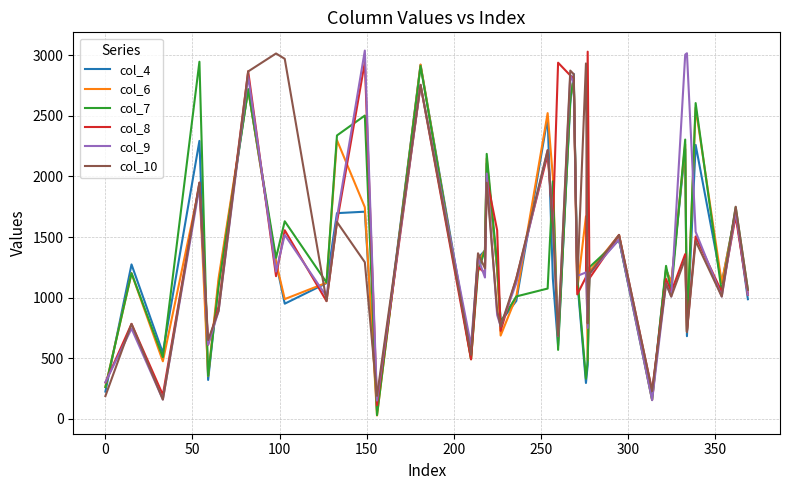

Reading left to right, list all the values displayed in this chart.

col_4: 225	1274	544	2293	321	1124	2717	1291	950	1120	1697	1709	68	2920	531	1328	1388	2107	1235	802	973	2485	1156	605	2603	2846	1142	296	445	1214	1479	194	1232	1123	2226	682	2260	1120	1714	987
col_6: 264	1201	475	1919	354	1160	2718	1292	988	1123	2299	1746	28	2923	492	1289	1391	2149	1237	687	1008	2522	1997	645	2642	2806	1066	1671	481	1215	1517	156	1233	1122	2265	721	2567	1122	1708	1026
col_7: 262	1202	509	2946	355	1093	2719	1328	1630	1125	2338	2502	31	2911	493	1213	1394	2186	1274	800	1010	1075	1959	569	2643	2809	1180	332	482	1251	1478	158	1262	1046	2304	720	2605	1046	1746	1063
col_8: 300	784	198	1949	613	928	2868	1177	1556	971	1623	2943	113	2753	491	1253	1204	1986	1556	726	1159	2179	1616	2938	2833	2807	1027	1169	3029	1159	1516	232	1154	1047	1359	720	1505	1047	1671	1025
col_9: 302	745	160	1911	612	890	2827	1215	1518	1010	1661	3038	151	2752	606	1327	1166	2024	857	765	1121	2216	1654	682	2834	2769	1179	1208	750	1197	1480	154	1116	1009	3004	3016	1543	1009	1709	1026
col_10: 188	783	159	1948	650	891	2866	3014	2970	972	1624	1292	190	2756	529	1366	1242	1948	895	762	1158	2217	1617	683	2873	2843	1105	2932	788	1196	1518	230	1115	1009	1321	719	1467	1009	1750	1065